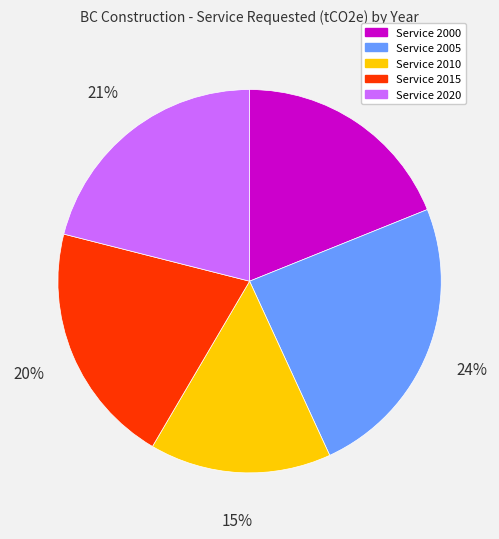

How many segments does this pie chart have?

5